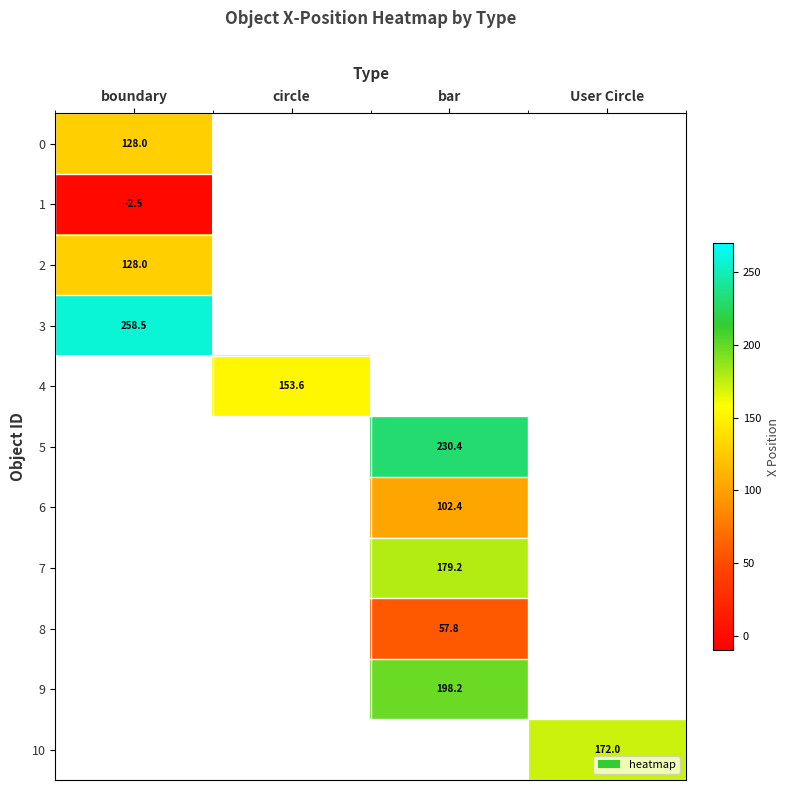

The 4 series shows 153.6 at circle. True or false?

True